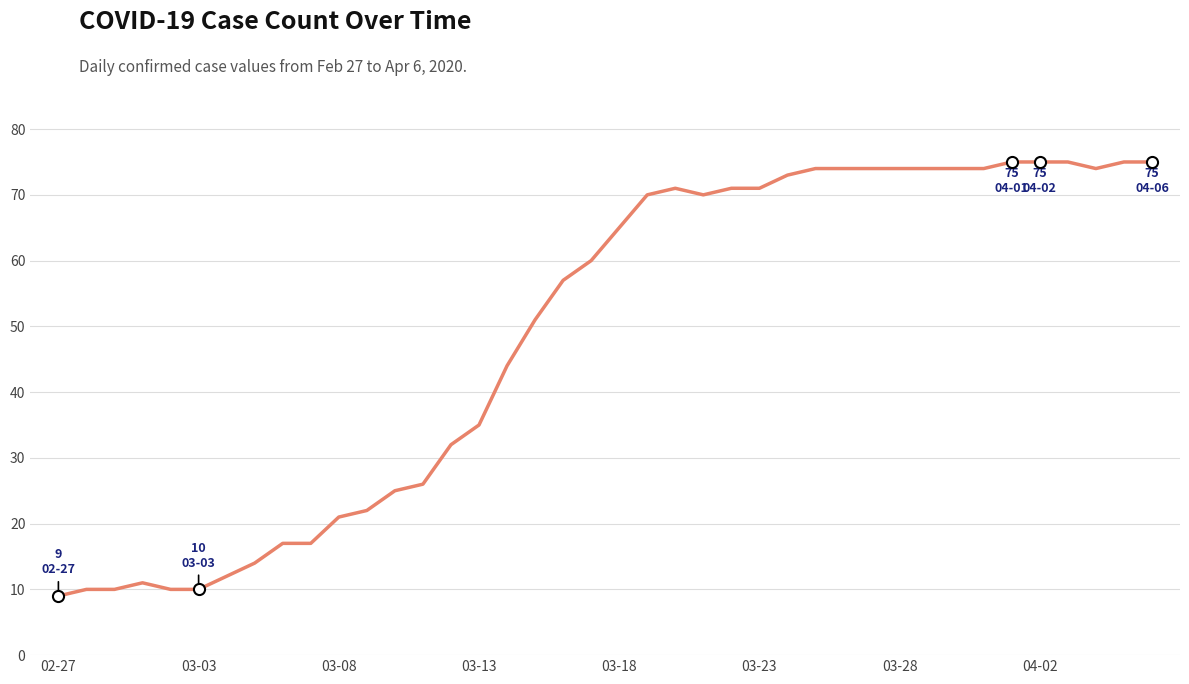

What is the smallest value displayed?

9